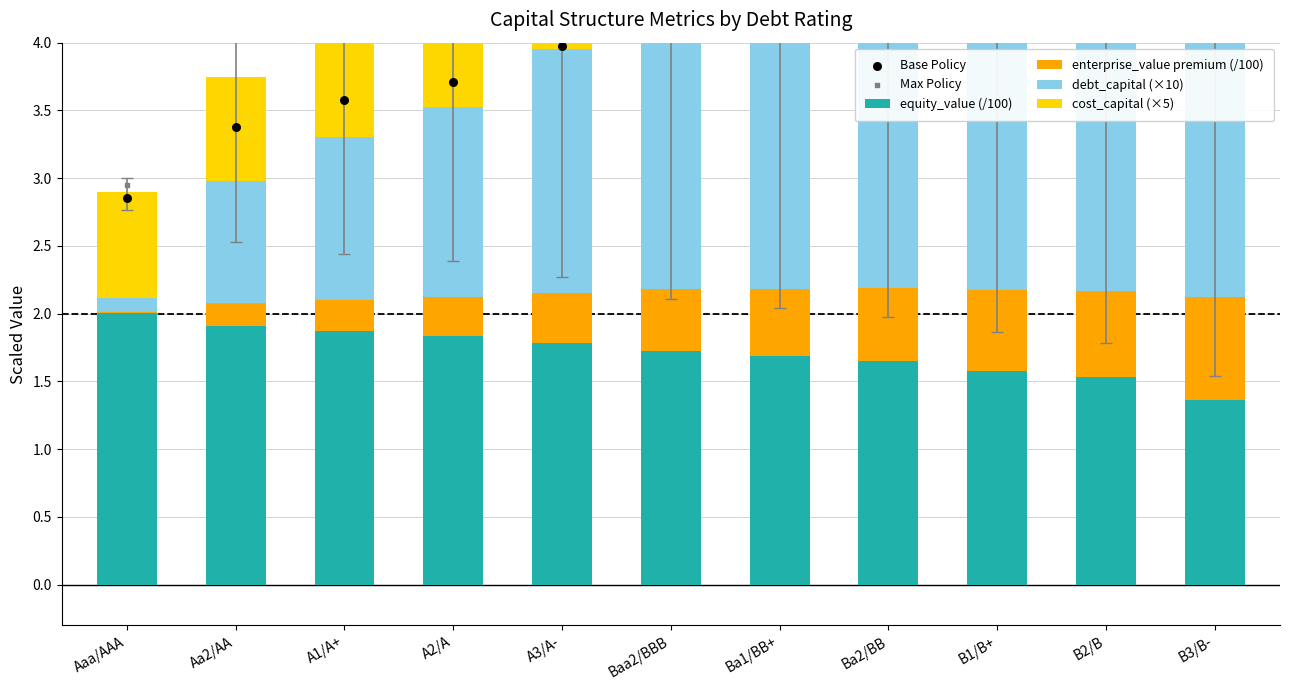

Which series contains the lowest Y value?

enterprise_value premium (/100)